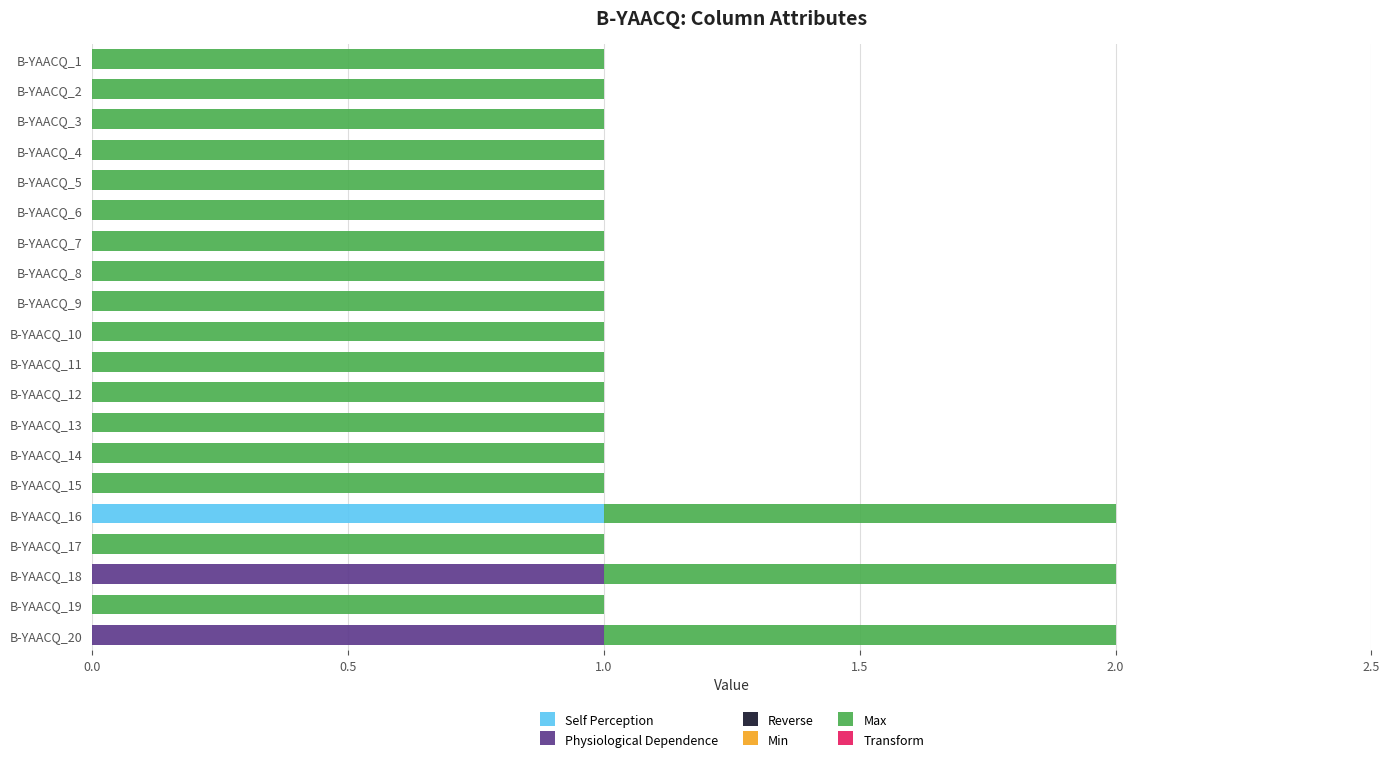

Which category has the highest value in the Self Perception series?

B-YAACQ_16